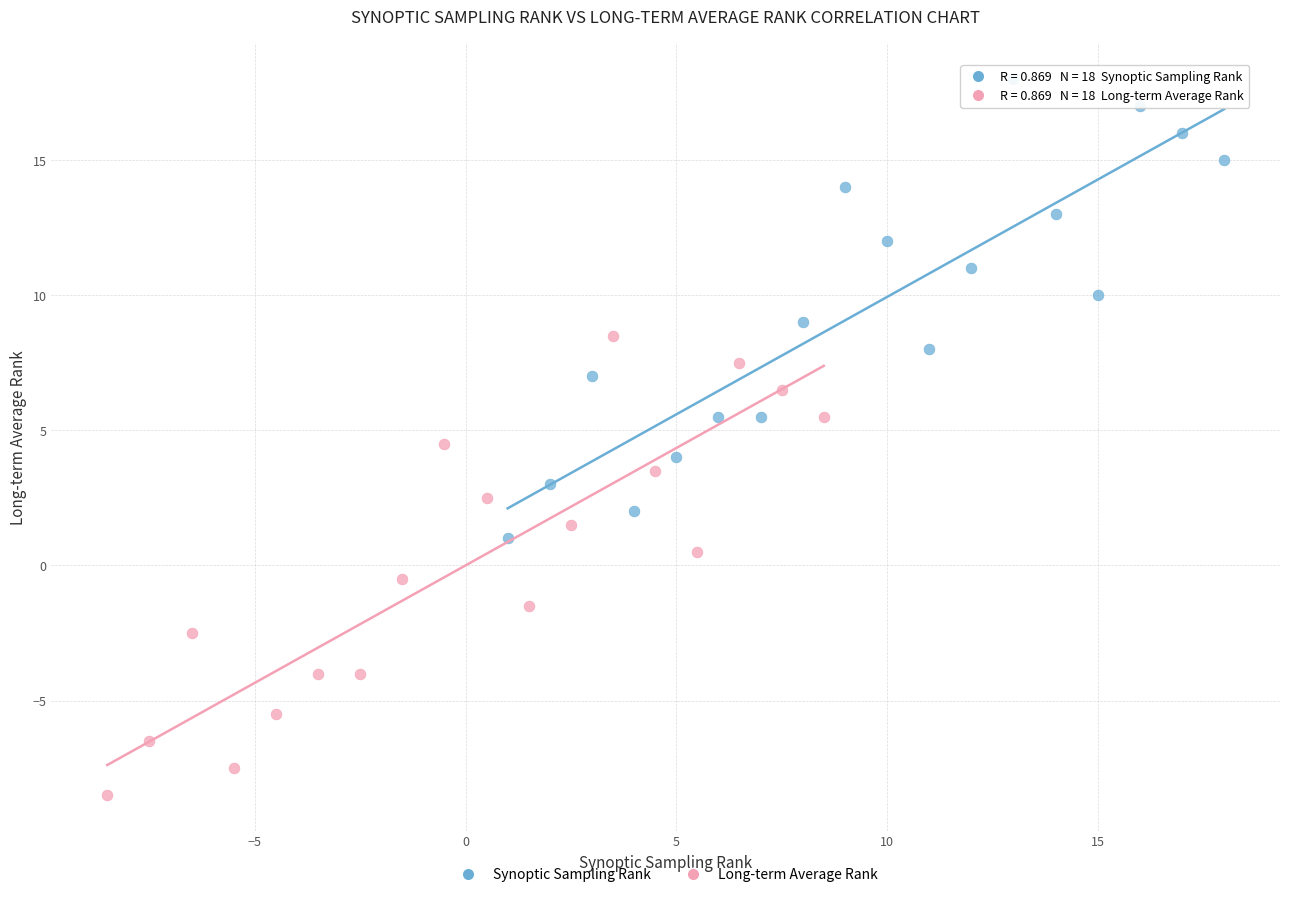

Which series reaches the maximum Y coordinate?

Synoptic Sampling Rank